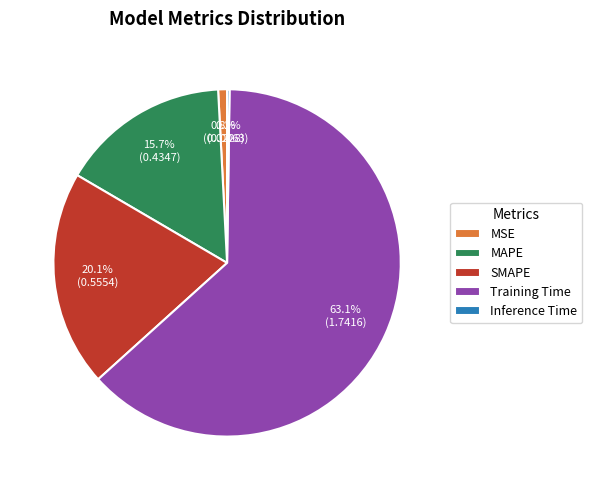

What is the majority slice?

Training Time